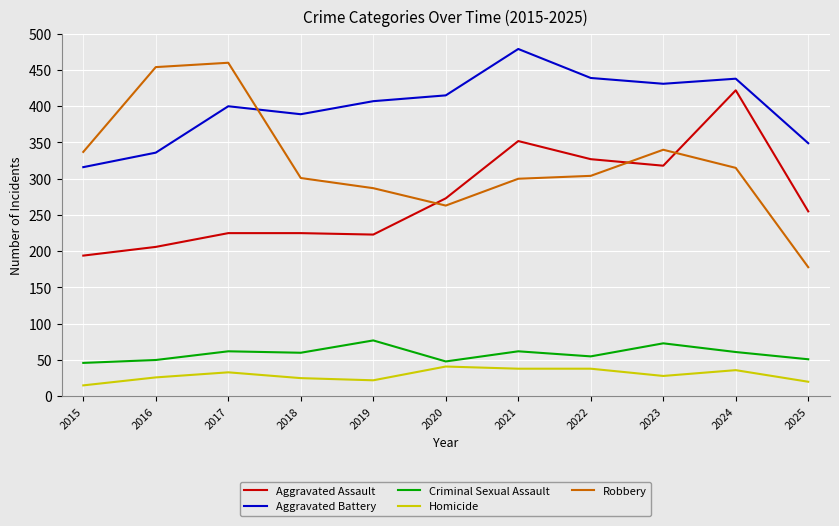

Which series changed the most between 2017 and 2023?

Robbery